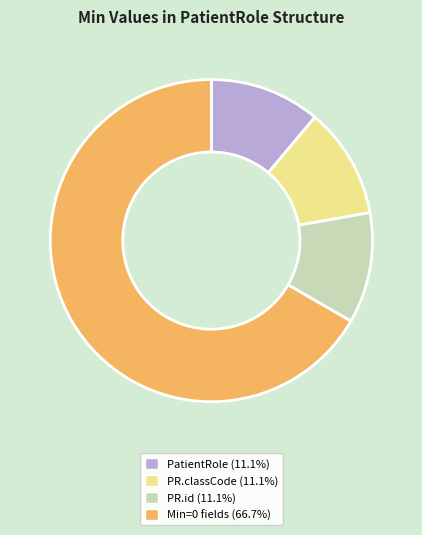

Is there any slice that represents more than half of the pie?

Yes